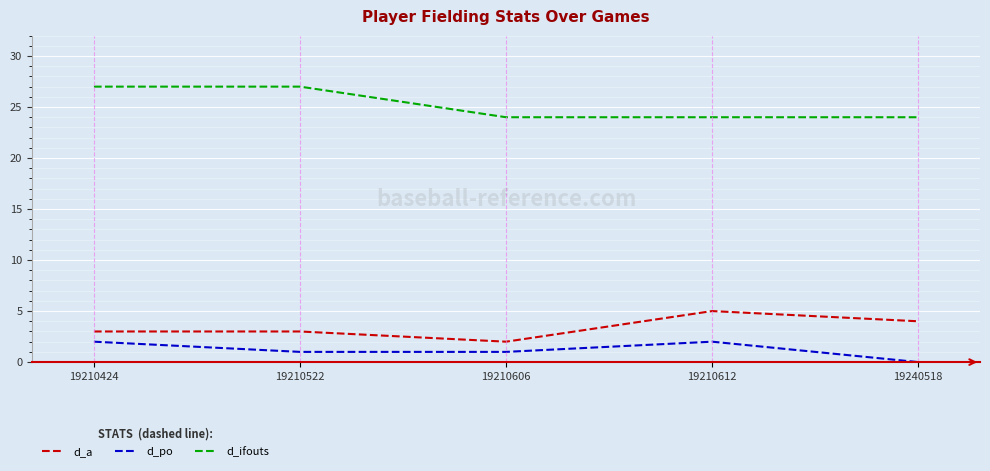

At 19240518, list the series in order from largest to smallest.

d_ifouts, d_a, d_po